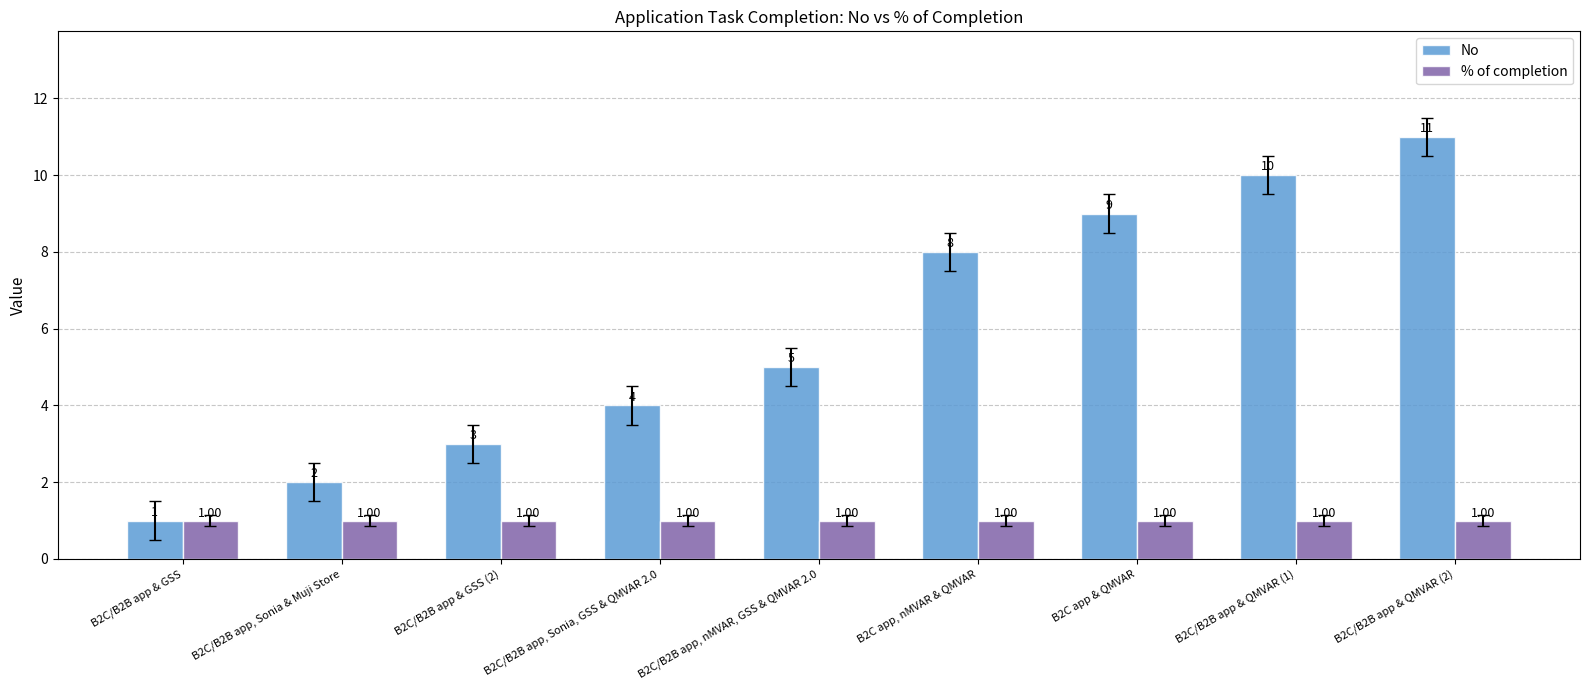

Rank the series by their maximum value, from highest to lowest.

No, % of completion